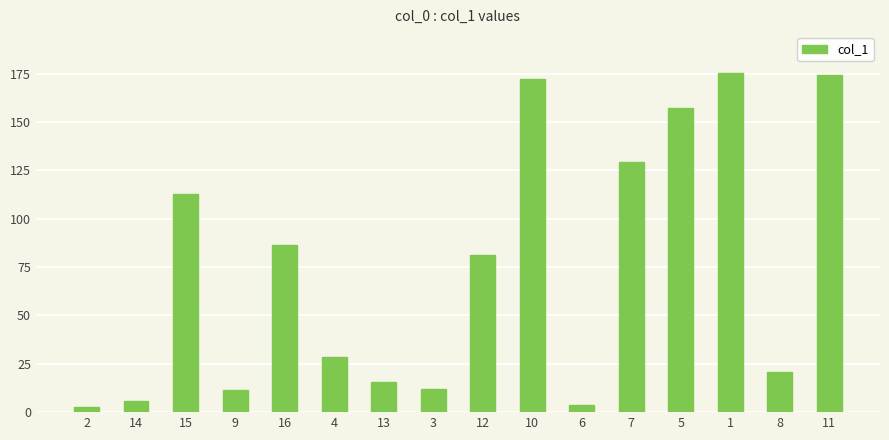

What is the change in value from 9 to 5?

+146.1